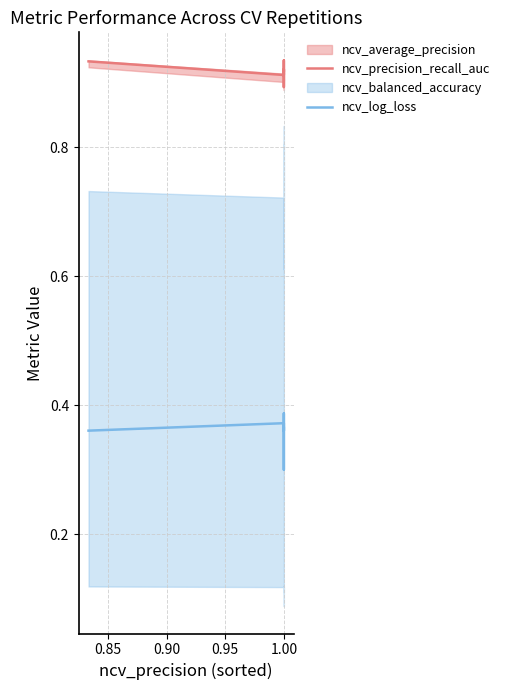

What is the total value across all series at 1.00?

1.3